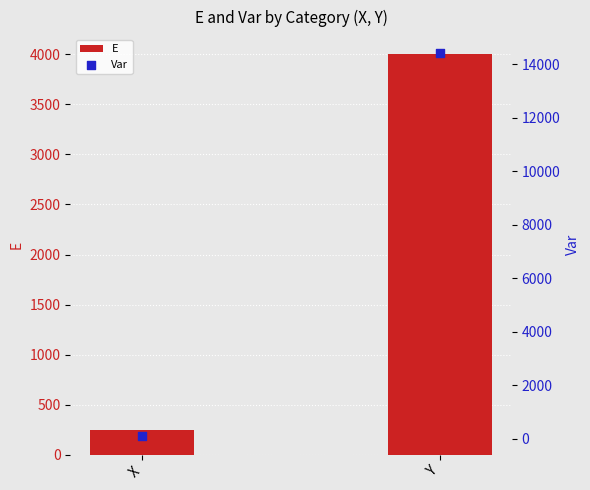

Which series contains the lowest Y value?

Var